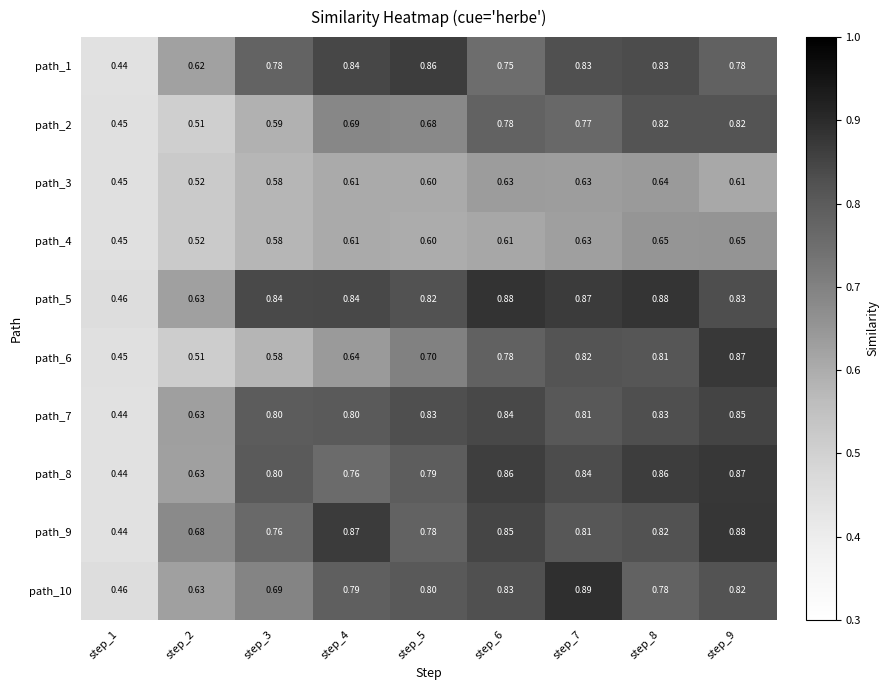

How many data points does each series have?

9